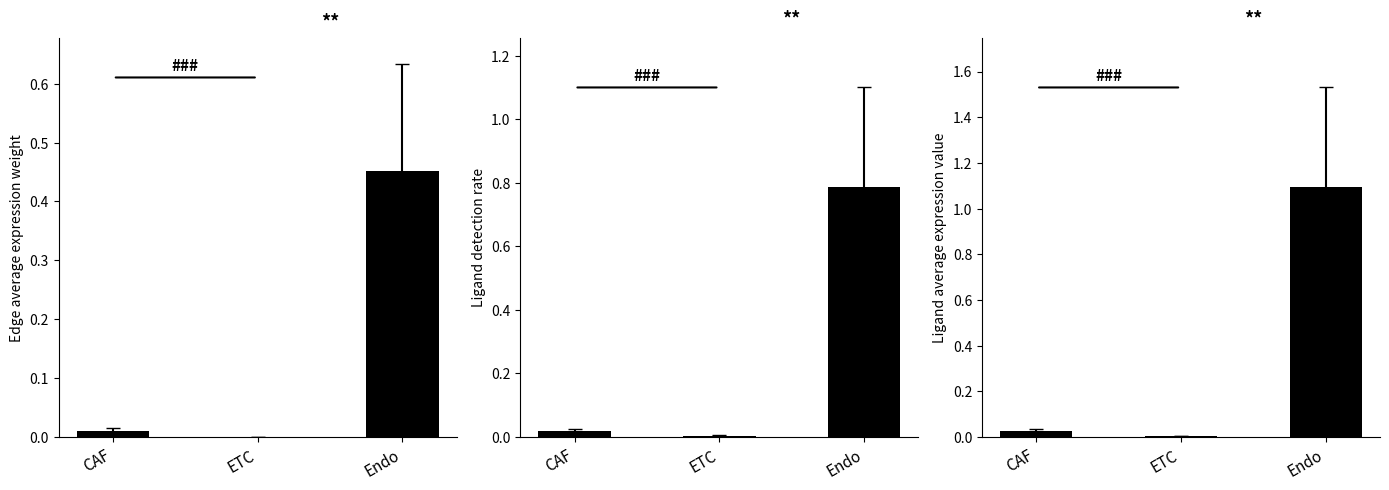

What position from the left is ETC?

2